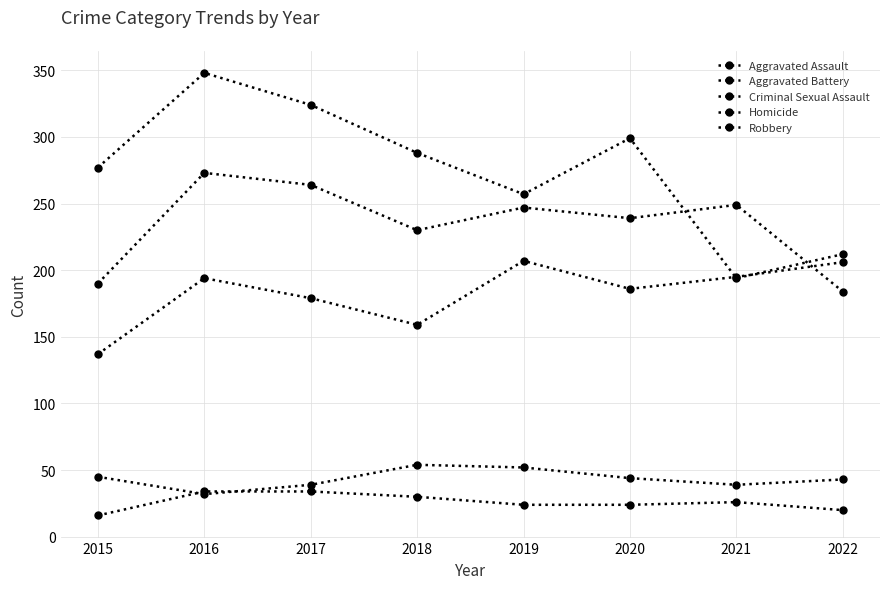

At which label does Aggravated Assault reach its peak?

2019